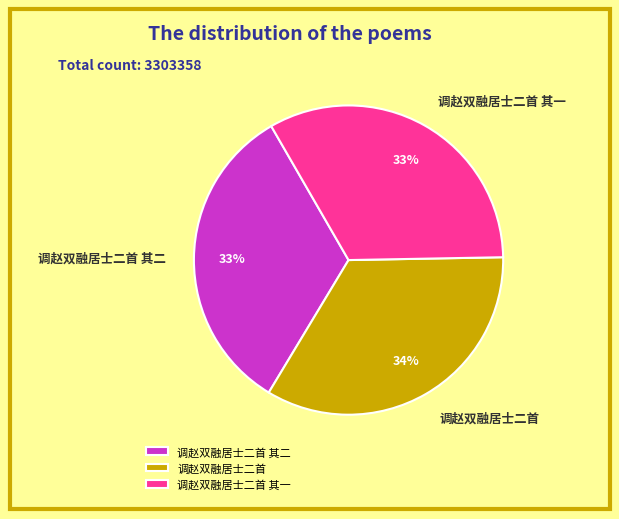

What is the ratio of the value at 调赵双融居士二首 to the value at 调赵双融居士二首 其二?

1.0